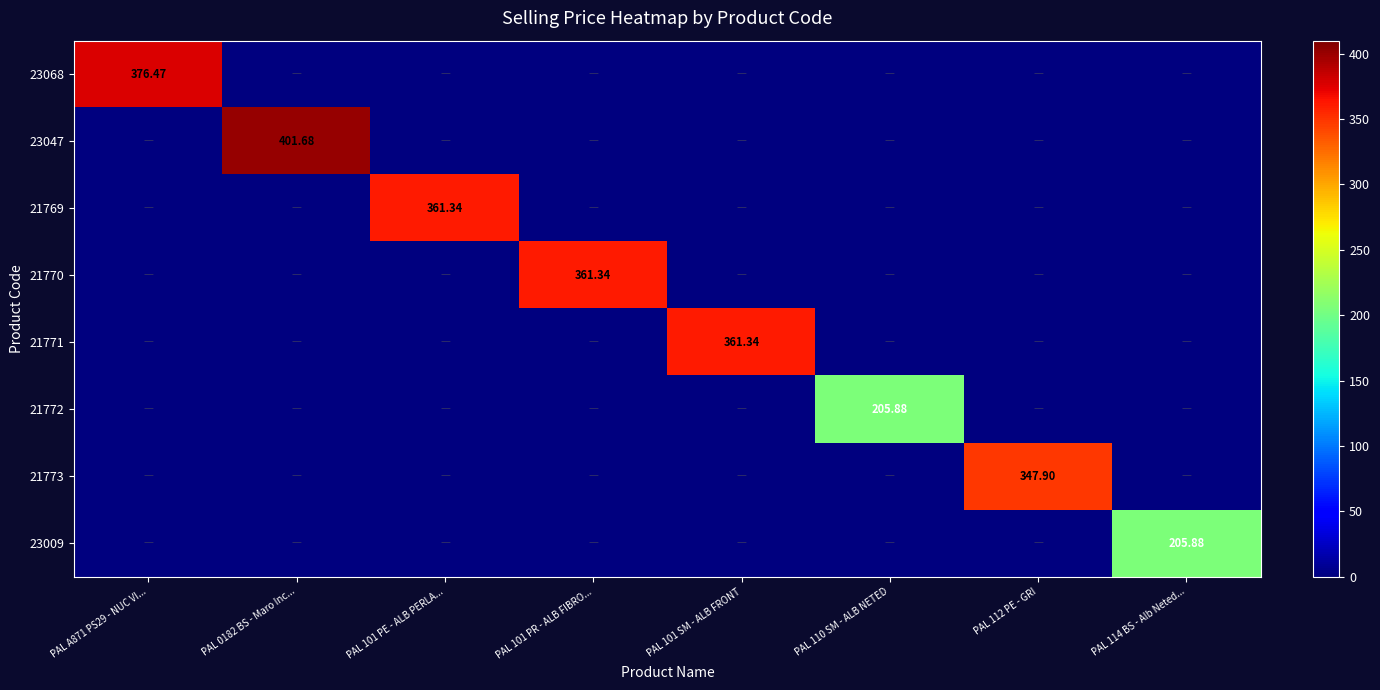

Which series has the largest total across all categories?

23047